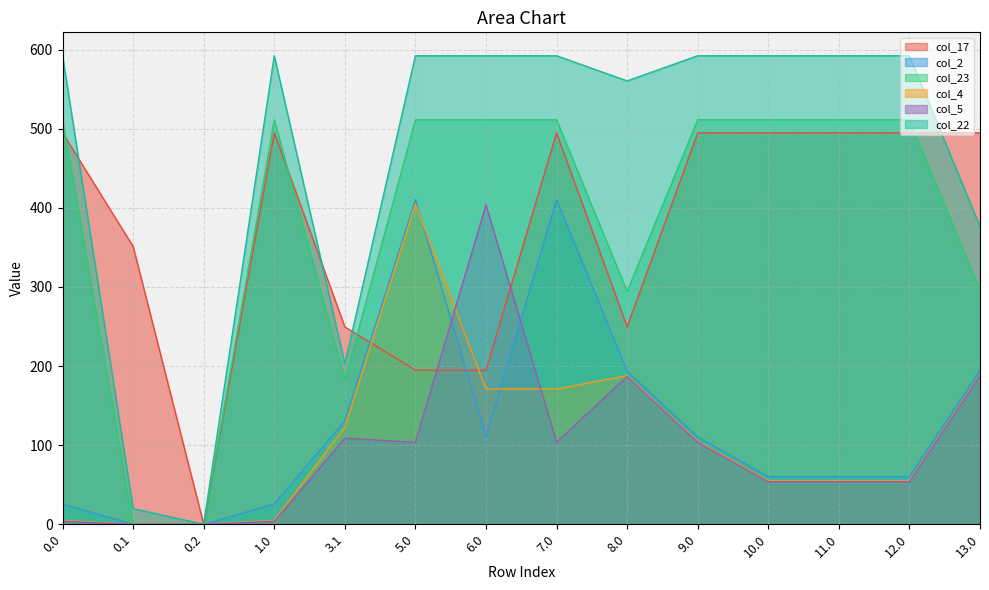

Reading left to right, extract all data points from this chart.

col_17: 0.0=494.8	0.1=351.2	0.2=0.0	1.0=494.8	3.1=249.6	5.0=194.8	6.0=194.8	7.0=494.8	8.0=249.6	9.0=494.8	10.0=494.8	11.0=494.8	12.0=494.8	13.0=494.8
col_2: 0.0=25.5	0.1=0.0	0.2=0.0	1.0=25.5	3.1=130.9	5.0=410.3	6.0=110.3	7.0=410.3	8.0=193.3	9.0=110.3	10.0=60.3	11.0=60.3	12.0=60.3	13.0=194.3
col_23: 0.0=511.3	0.1=0.0	0.2=0.0	1.0=511.3	3.1=182.4	5.0=511.3	6.0=511.3	7.0=511.3	8.0=294.3	9.0=511.3	10.0=511.3	11.0=511.3	12.0=511.3	13.0=295.3
col_4: 0.0=4.9	0.1=0.0	0.2=0.0	1.0=4.9	3.1=122.6	5.0=404.9	6.0=171.0	7.0=171.0	8.0=187.9	9.0=104.9	10.0=54.9	11.0=54.9	12.0=54.9	13.0=188.9
col_5: 0.0=3.8	0.1=0.0	0.2=0.0	1.0=3.8	3.1=108.7	5.0=103.8	6.0=403.8	7.0=103.8	8.0=186.8	9.0=103.8	10.0=53.8	11.0=53.8	12.0=53.8	13.0=187.8
col_22: 0.0=592.3	0.1=19.9	0.2=0.0	1.0=592.3	3.1=202.9	5.0=592.3	6.0=592.3	7.0=592.3	8.0=560.5	9.0=592.3	10.0=592.3	11.0=592.3	12.0=592.3	13.0=376.3